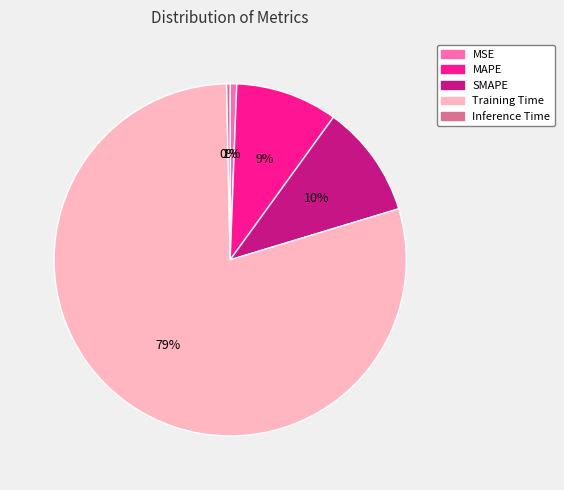

To the nearest percent, what is the average slice percentage?

20%